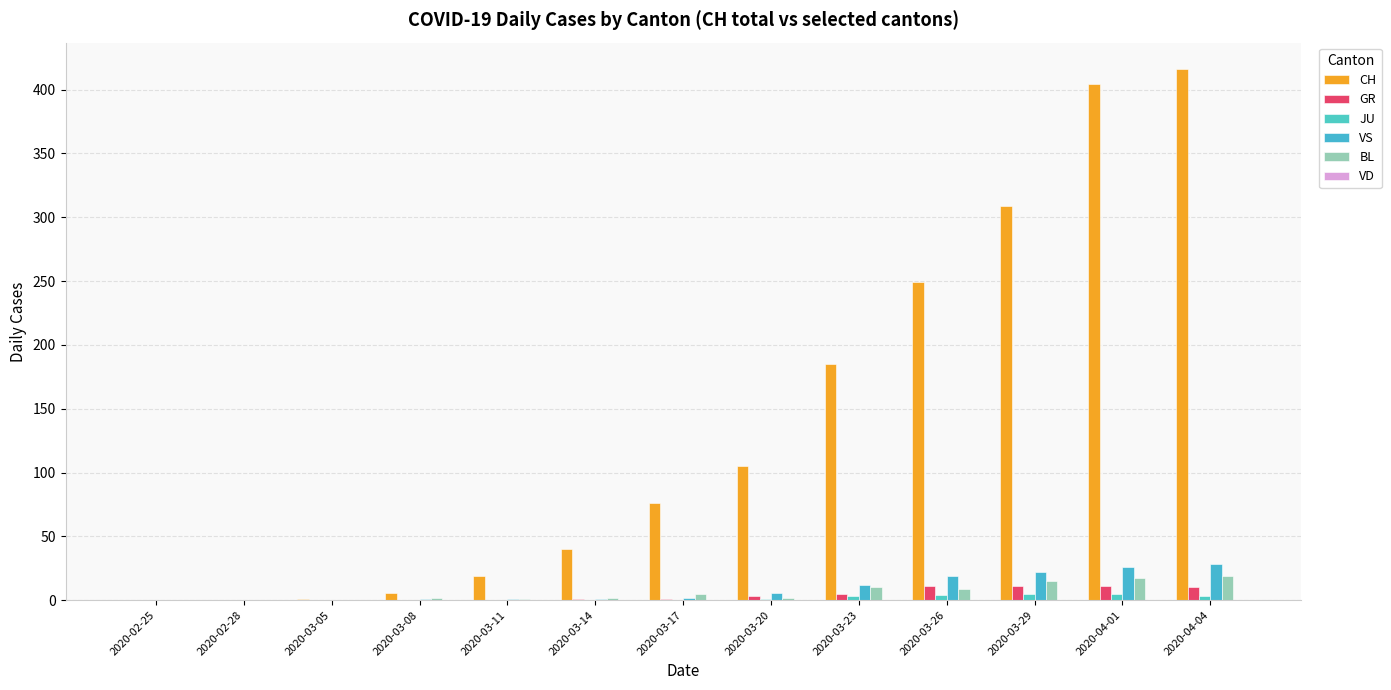

Reading left to right, what are all the values shown in this chart?

CH: 2020-02-25=0	2020-02-28=0	2020-03-05=1	2020-03-08=6	2020-03-11=19	2020-03-14=40	2020-03-17=76	2020-03-20=105	2020-03-23=185	2020-03-26=249	2020-03-29=309	2020-04-01=404	2020-04-04=416
GR: 2020-02-25=0	2020-02-28=0	2020-03-05=0	2020-03-08=0	2020-03-11=0	2020-03-14=1	2020-03-17=1	2020-03-20=3	2020-03-23=5	2020-03-26=11	2020-03-29=11	2020-04-01=11	2020-04-04=10
JU: 2020-02-25=0	2020-02-28=0	2020-03-05=0	2020-03-08=0	2020-03-11=0	2020-03-14=0	2020-03-17=0	2020-03-20=1	2020-03-23=3	2020-03-26=4	2020-03-29=5	2020-04-01=5	2020-04-04=3
VS: 2020-02-25=0	2020-02-28=0	2020-03-05=0	2020-03-08=1	2020-03-11=1	2020-03-14=1	2020-03-17=2	2020-03-20=6	2020-03-23=12	2020-03-26=19	2020-03-29=22	2020-04-01=26	2020-04-04=28
BL: 2020-02-25=0	2020-02-28=0	2020-03-05=0	2020-03-08=2	2020-03-11=1	2020-03-14=2	2020-03-17=5	2020-03-20=2	2020-03-23=10	2020-03-26=9	2020-03-29=15	2020-04-01=17	2020-04-04=19
VD: 2020-02-25=0	2020-02-28=0	2020-03-05=0	2020-03-08=0	2020-03-11=0	2020-03-14=0	2020-03-17=0	2020-03-20=0	2020-03-23=0	2020-03-26=0	2020-03-29=0	2020-04-01=0	2020-04-04=0